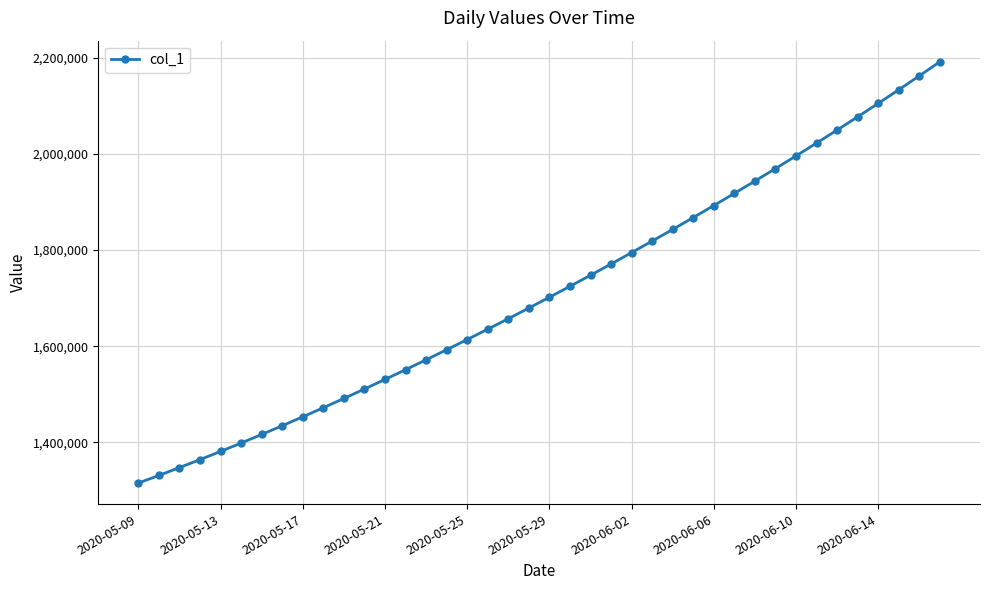

Count the number of data series in this chart.

1